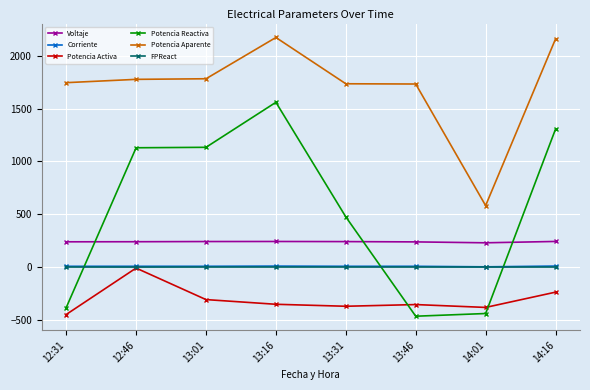

Which series has the largest total across all categories?

Potencia Aparente